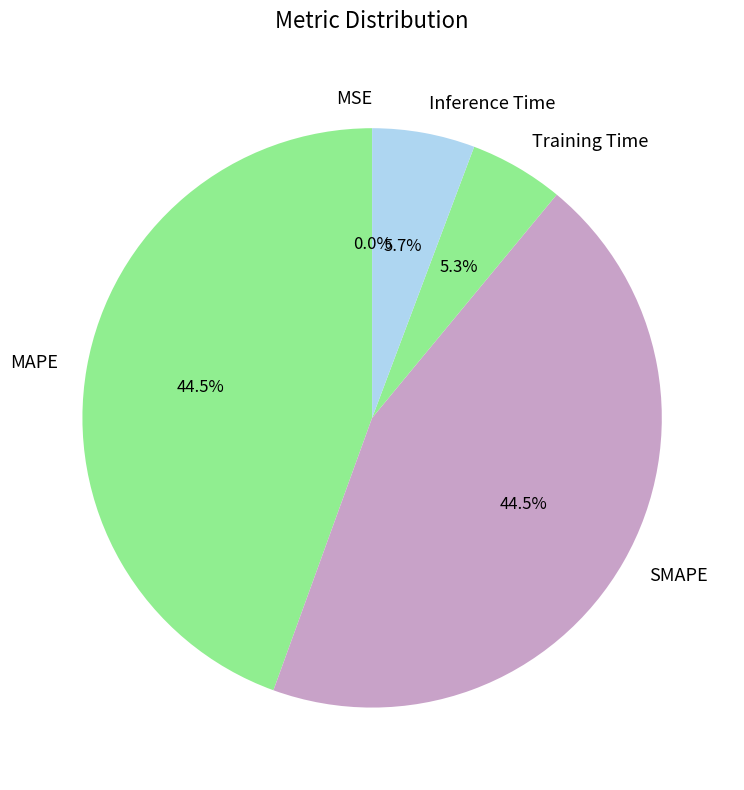

To the nearest percent, what is the average slice percentage?

20%